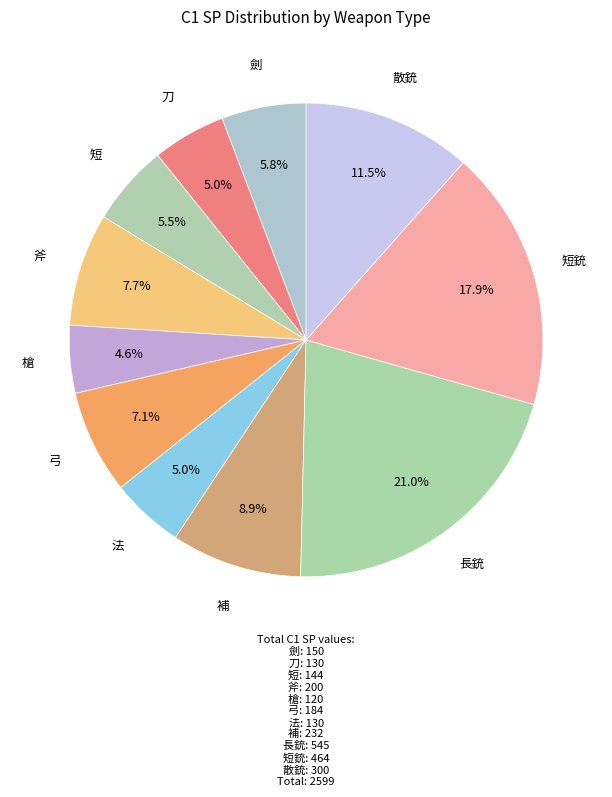

How many segments does this pie chart have?

11